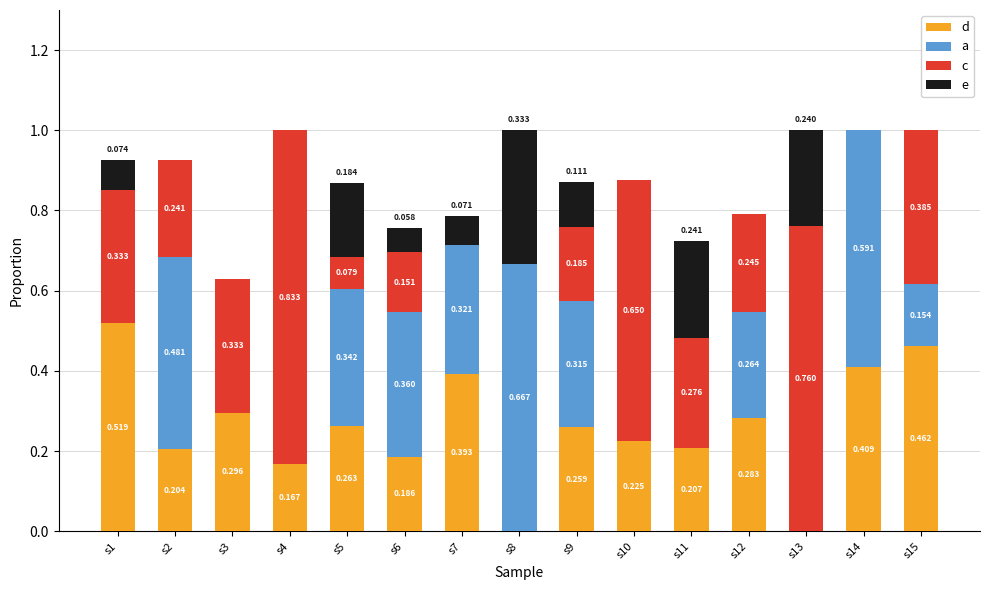

What are all the series names shown in the legend?

d, a, c, e